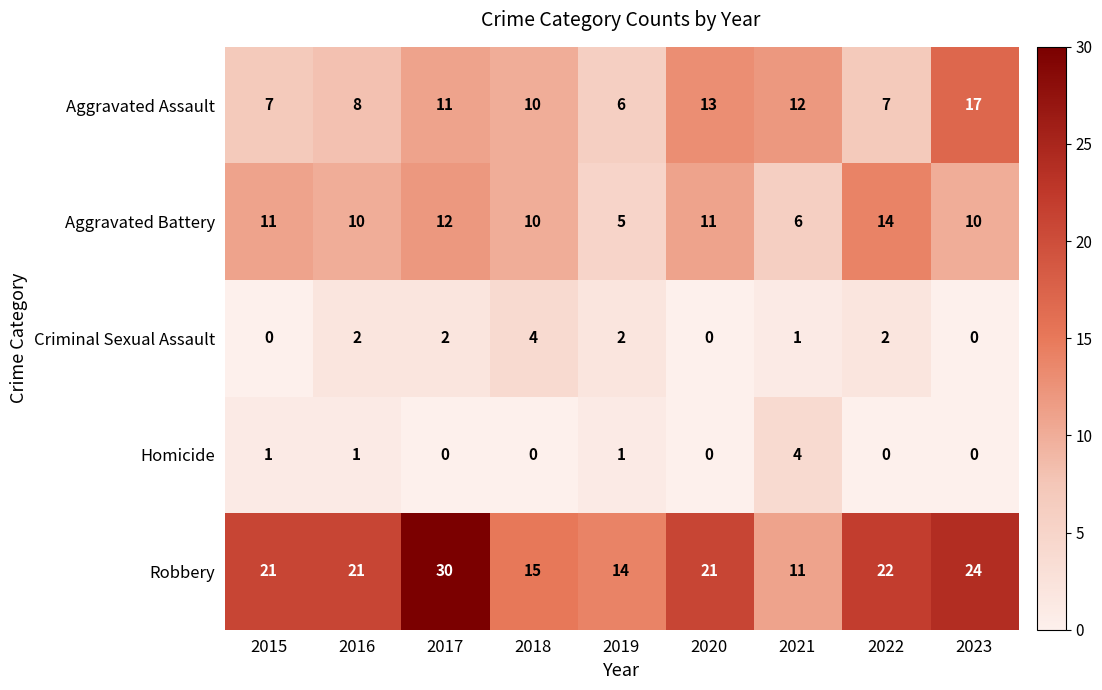

What is the sum of the Robbery values at 2020 and 2018?

36